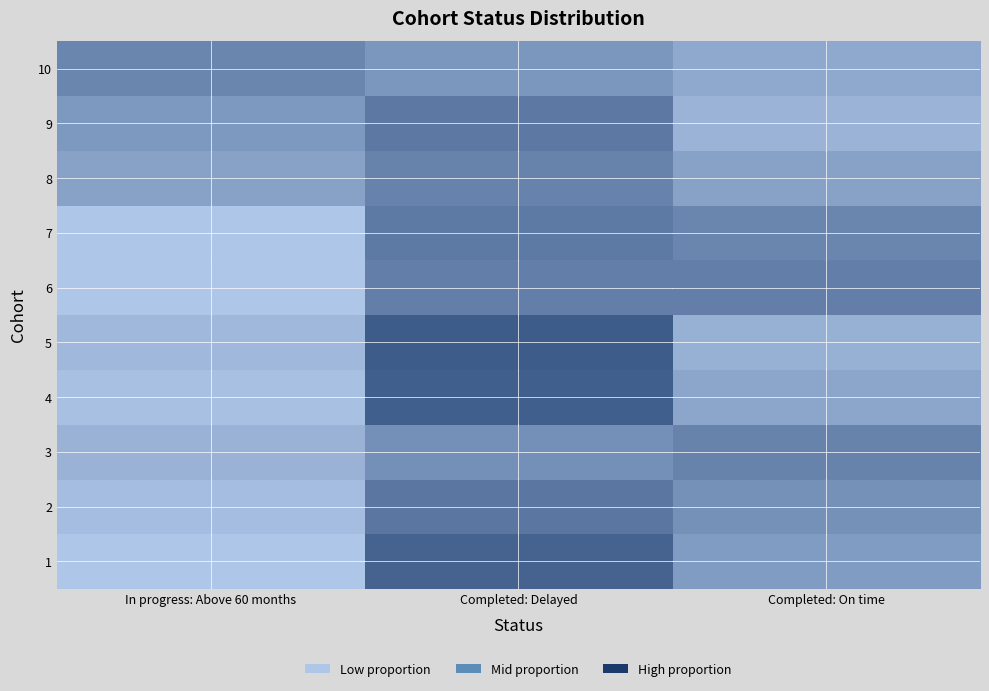

Between Completed: Delayed and Completed: On time, which is larger?

Completed: Delayed